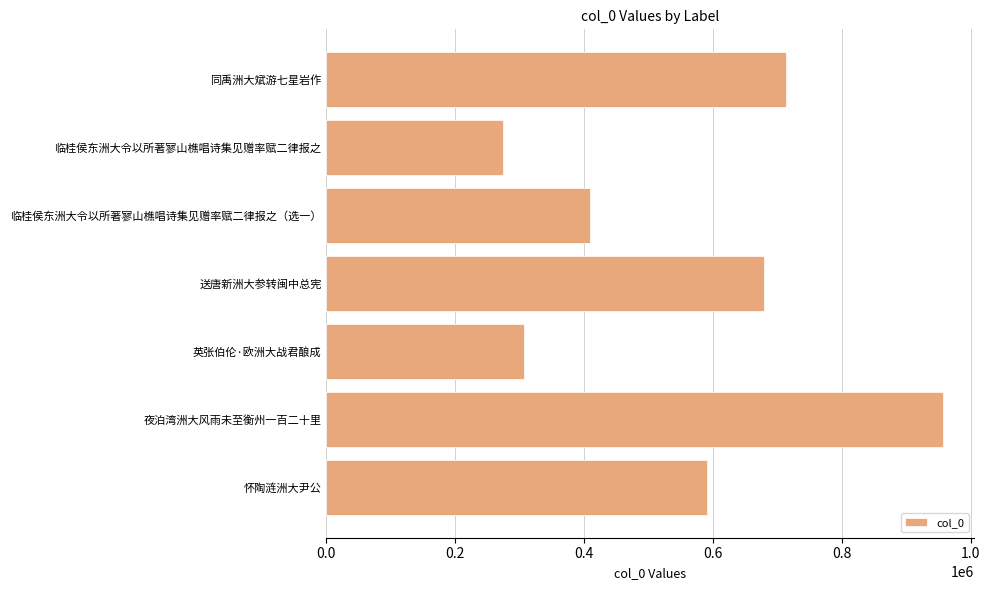

What is the sum of all values?

3927684